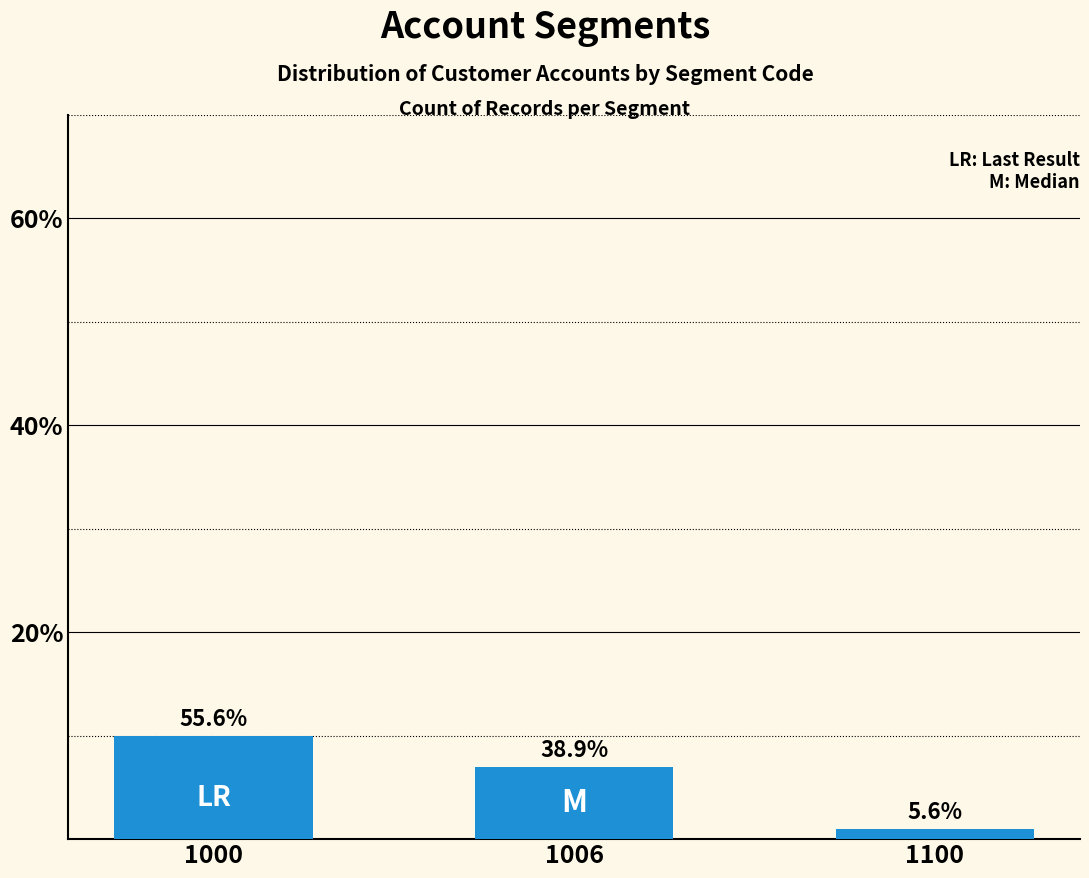

Does the chart contain any negative values?

No